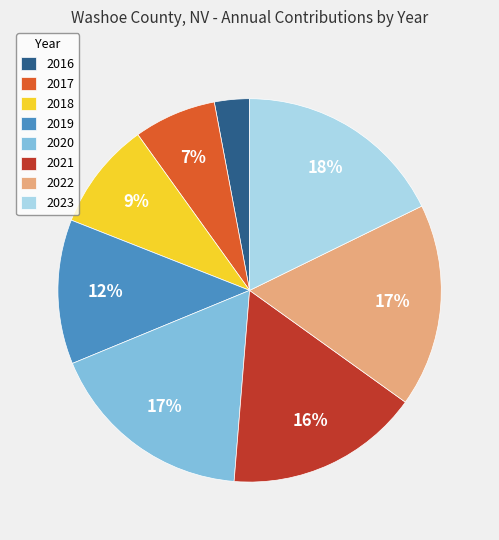

True or false: 2018 accounts for 1% of the total.

False